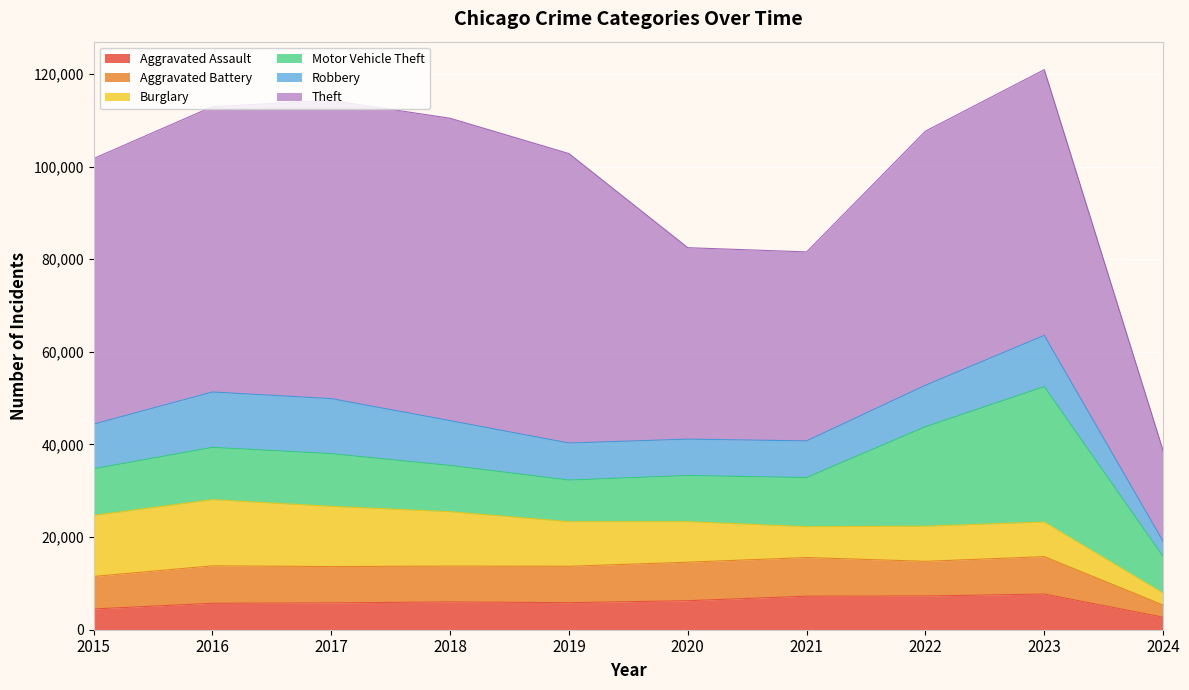

Reading left to right, extract all data points from this chart.

Aggravated Assault: 4480	5712	5793	6001	5841	6265	7242	7280	7708	2708
Aggravated Battery: 7019	8086	7845	7735	7858	8319	8347	7487	8077	2615
Burglary: 13184	14289	13001	11747	9638	8758	6662	7592	7479	2593
Motor Vehicle Theft: 10068	11285	11380	9984	8977	9959	10602	21459	29236	7895
Robbery: 9638	11960	11880	9681	7995	7855	7920	8962	11058	3259
Theft: 57350	61623	64386	65288	62494	41333	40809	54874	57370	19587